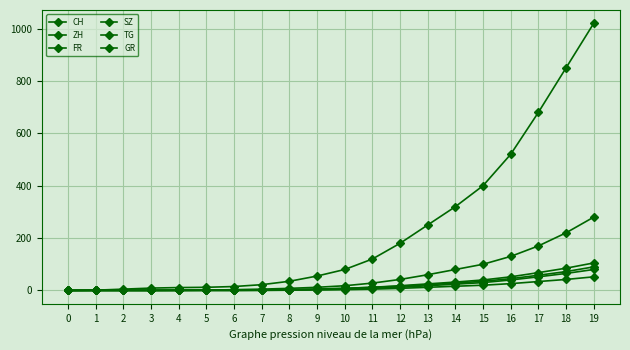

How many lines are shown in the chart?

6